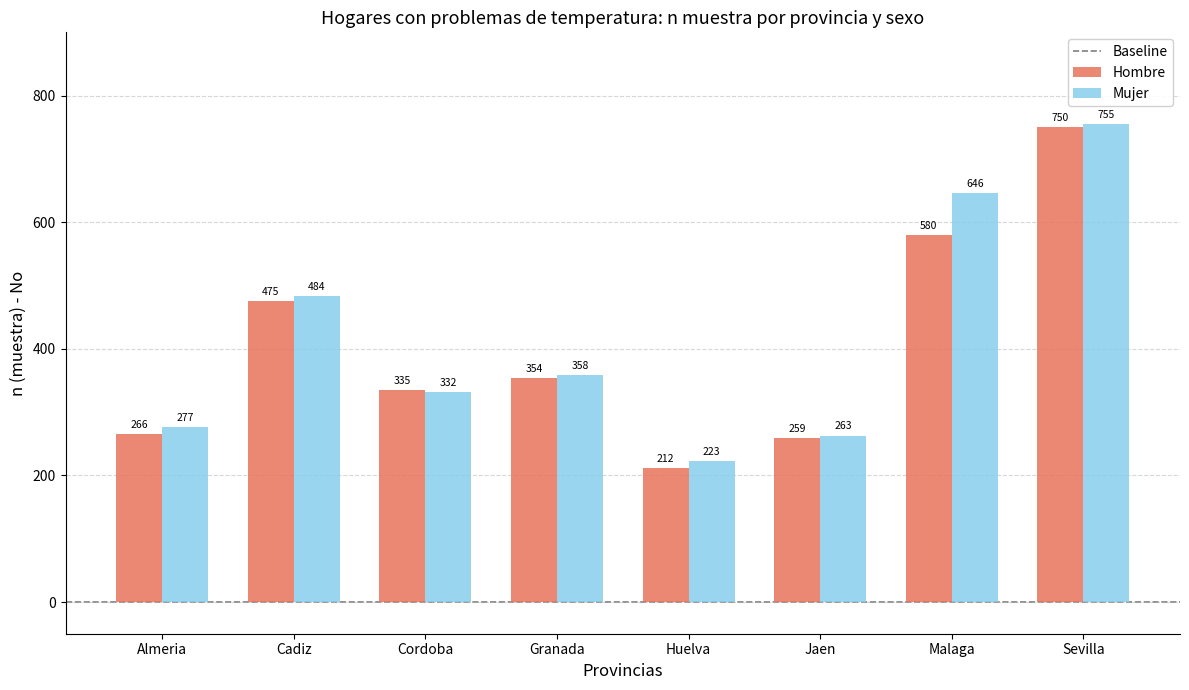

At Jaen, list the series in order from smallest to largest.

Hombre, Mujer